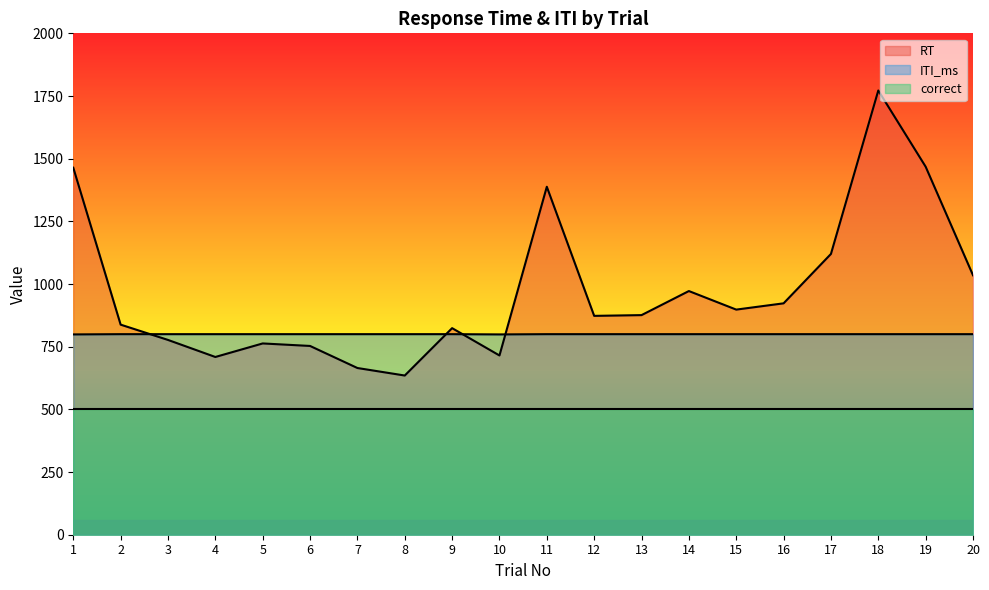

Between 7 and 12, which series saw the biggest shift?

RT